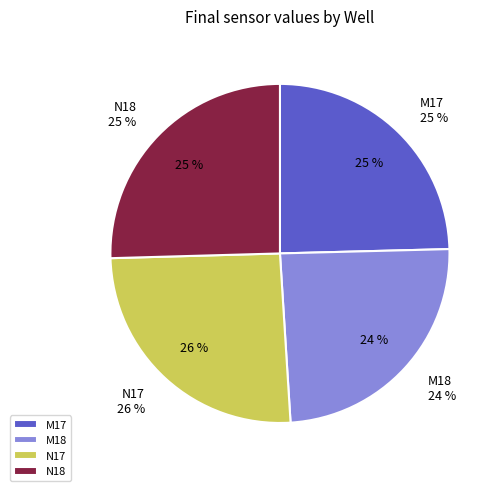

Is it true that N18 is 18% of the pie?

False